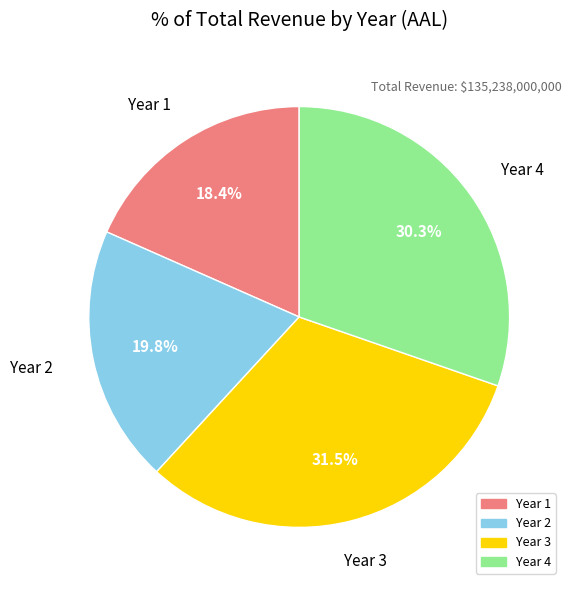

To the nearest percent, what is the difference between the largest and smallest slice percentages?

13%